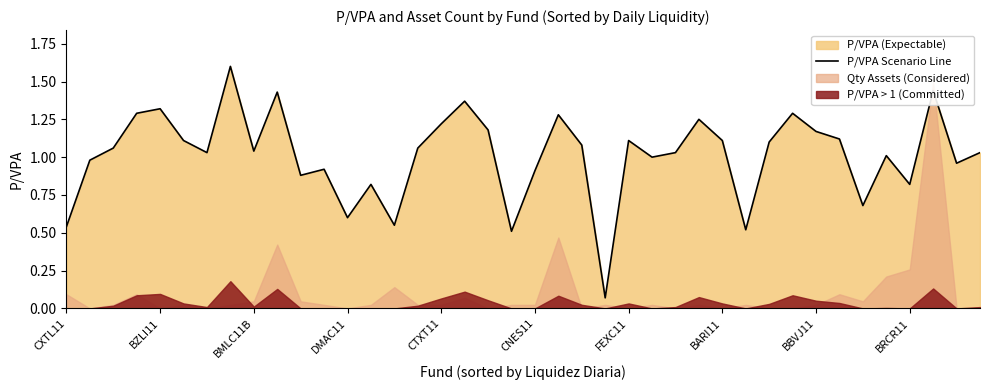

What is the greatest value displayed?

1.6